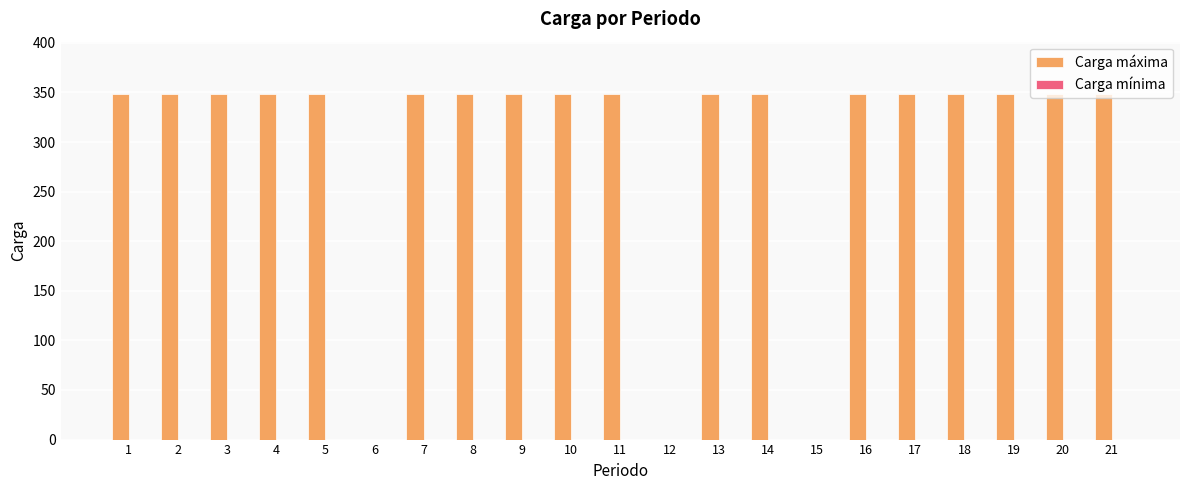

Are the bars horizontal?

No